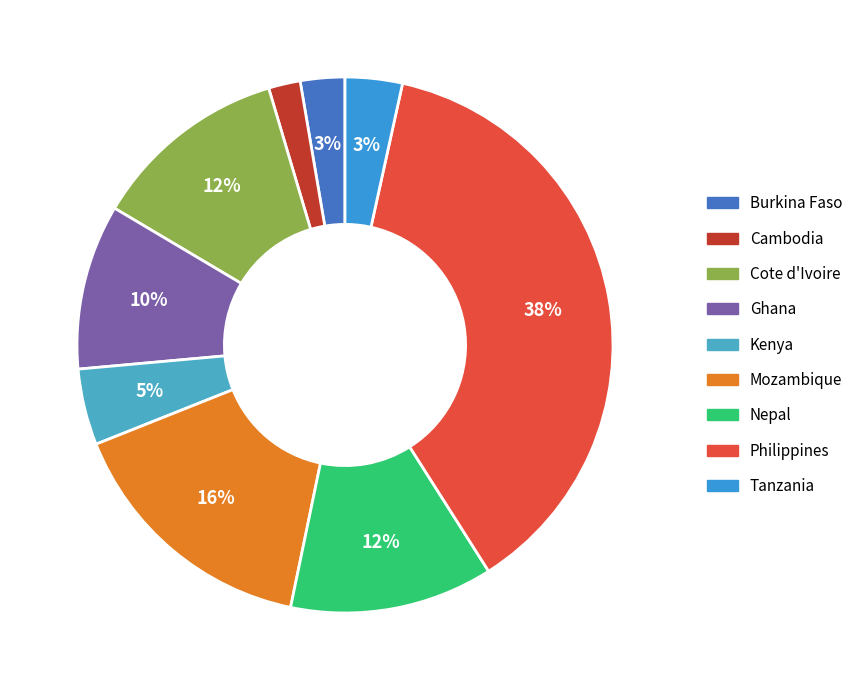

Is it true that Nepal is 26% of the pie?

False